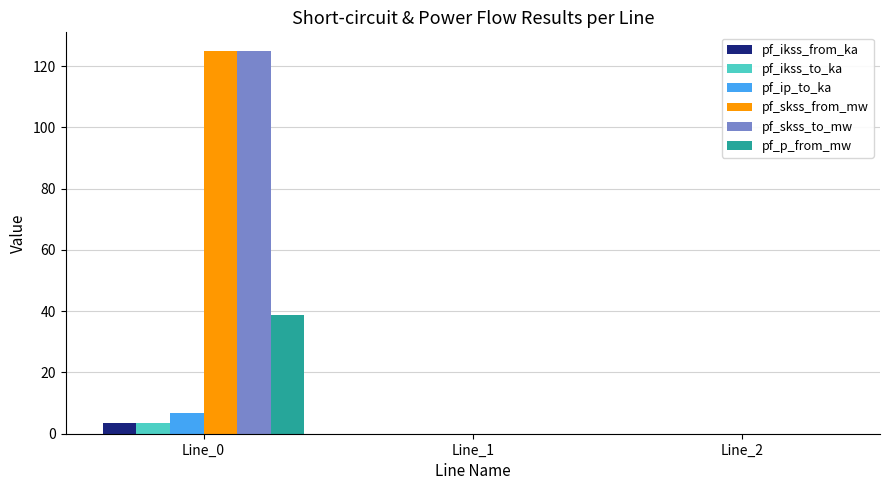

Which label corresponds to the largest value in the chart?

Line_0